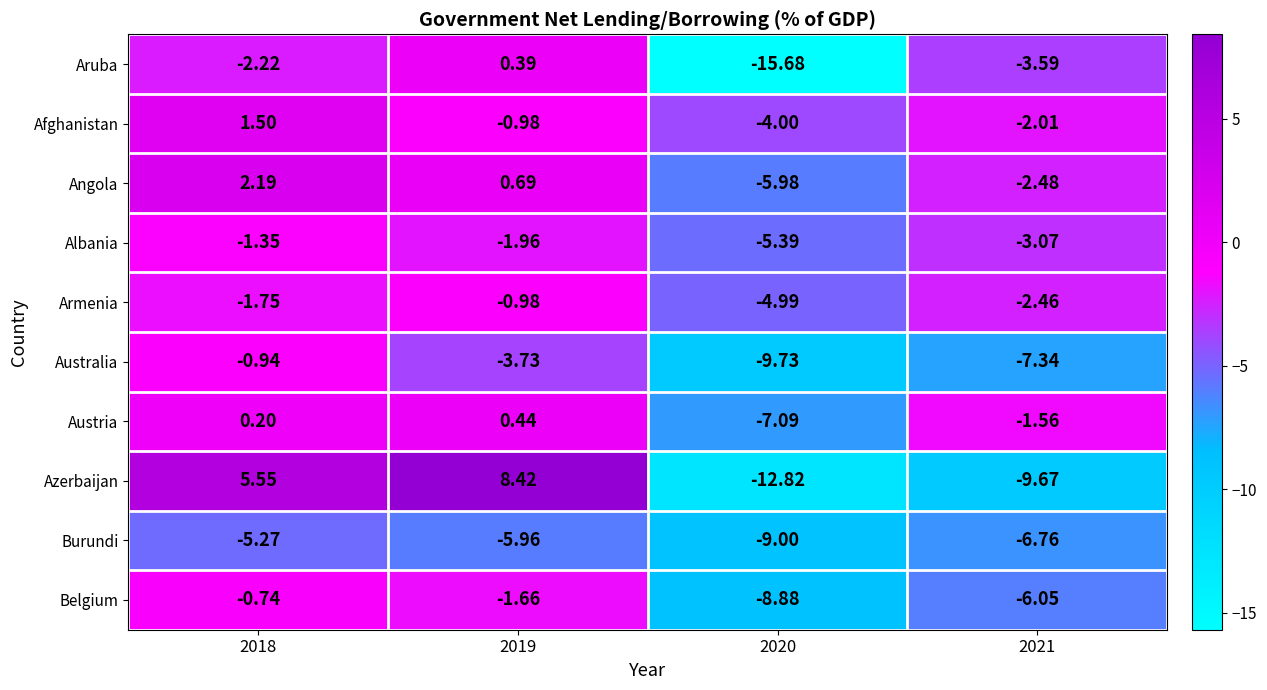

Rank the series by their maximum value, from highest to lowest.

Azerbaijan, Angola, Afghanistan, Austria, Aruba, Belgium, Australia, Armenia, Albania, Burundi